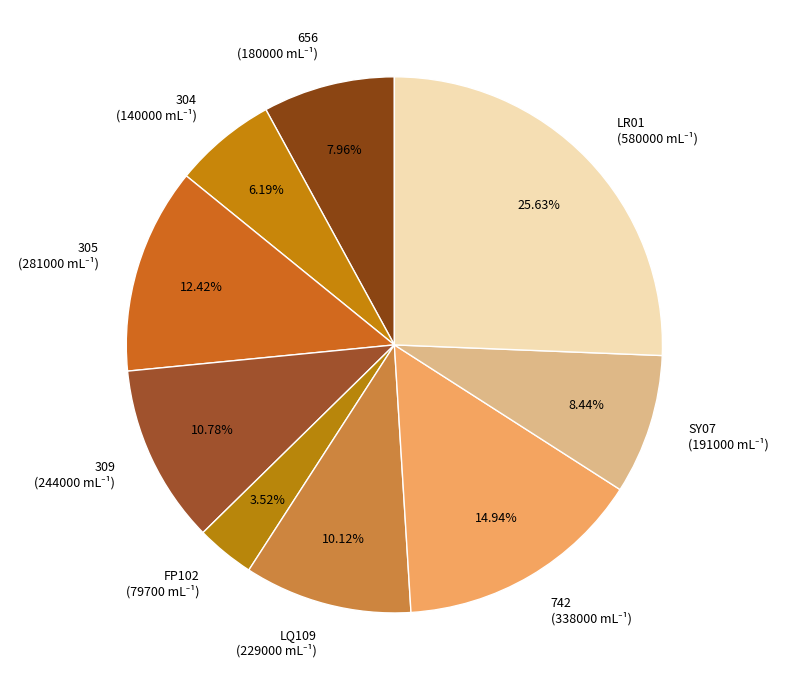

To the nearest percent, what is the average slice percentage?

11%